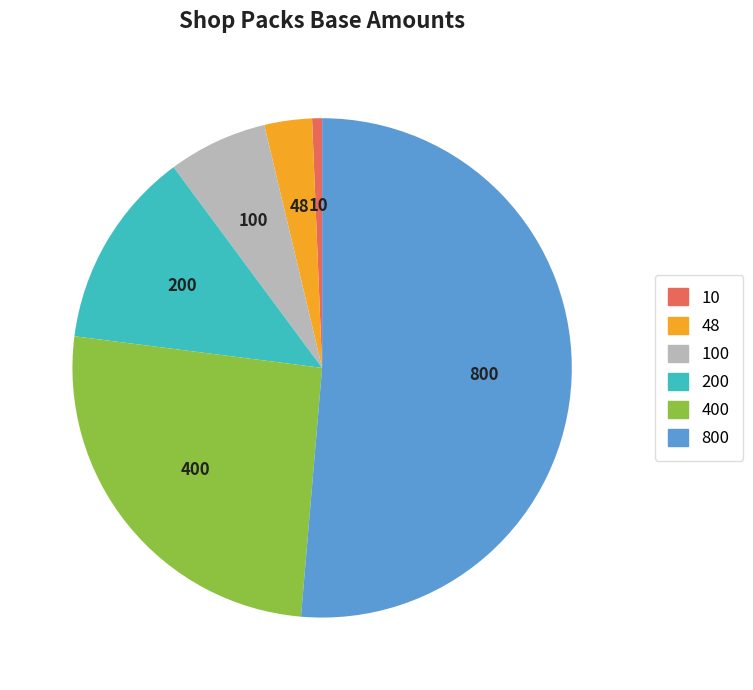

Is there any slice that represents more than half of the pie?

Yes